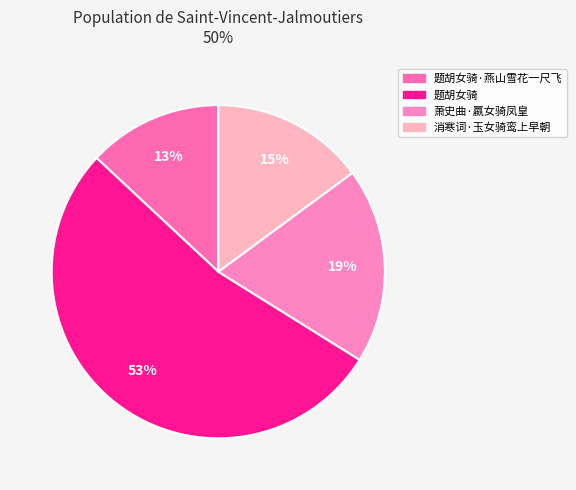

To the nearest percent, what portion does 题胡女骑·燕山雪花一尺飞 represent?

13%